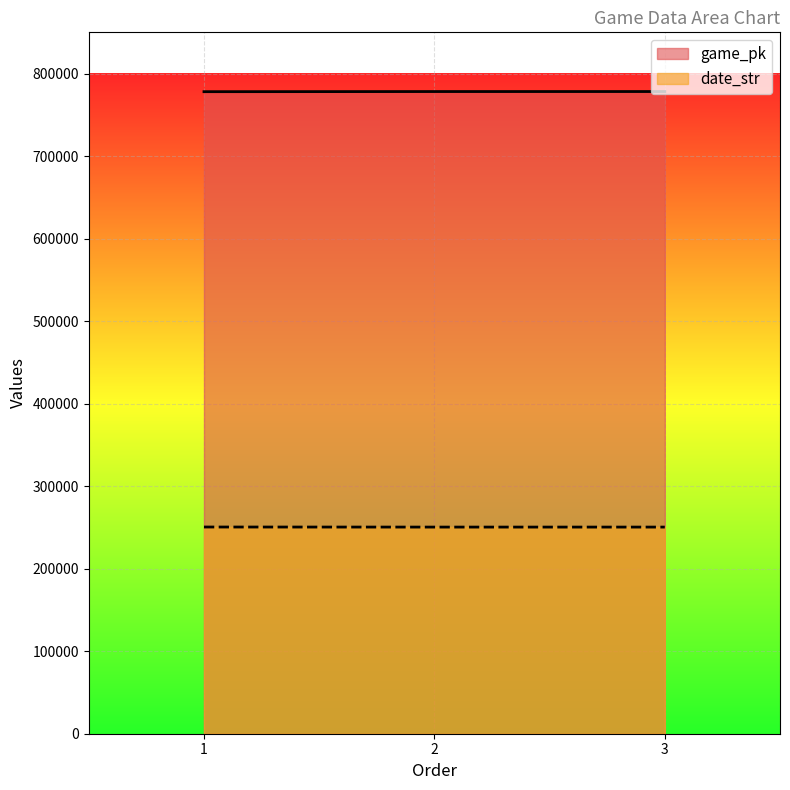

The date_str series shows 250419 at 3. True or false?

True